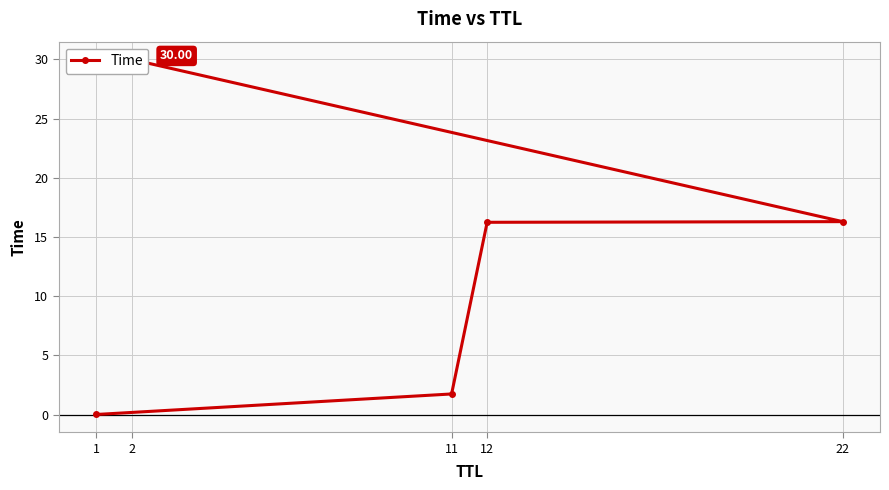

Rank the categories by value from lowest to highest.

1, 11, 12, 22, 2